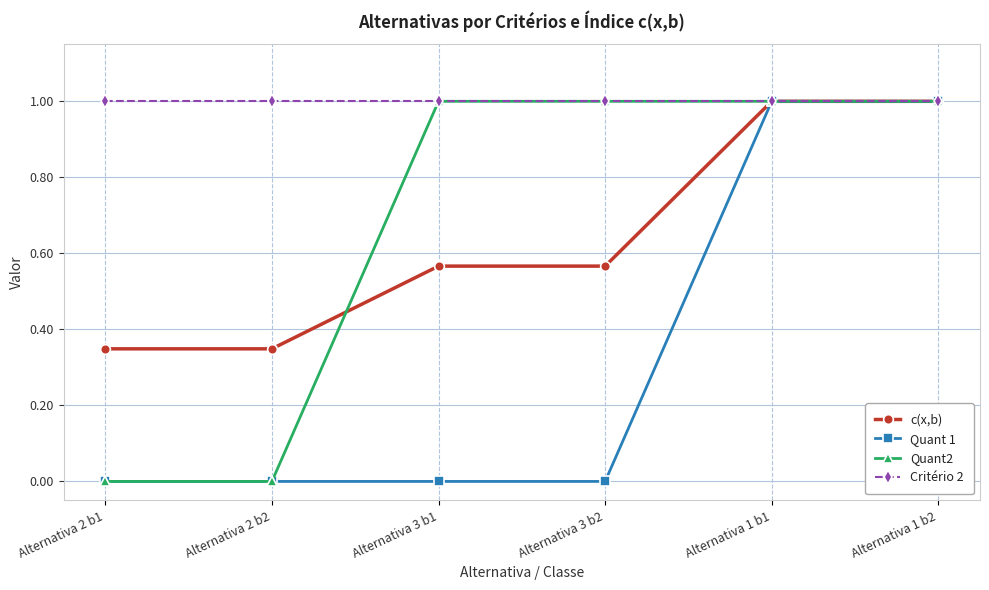

What is the difference between the highest and lowest values at Alternativa 3 b2?

1.0